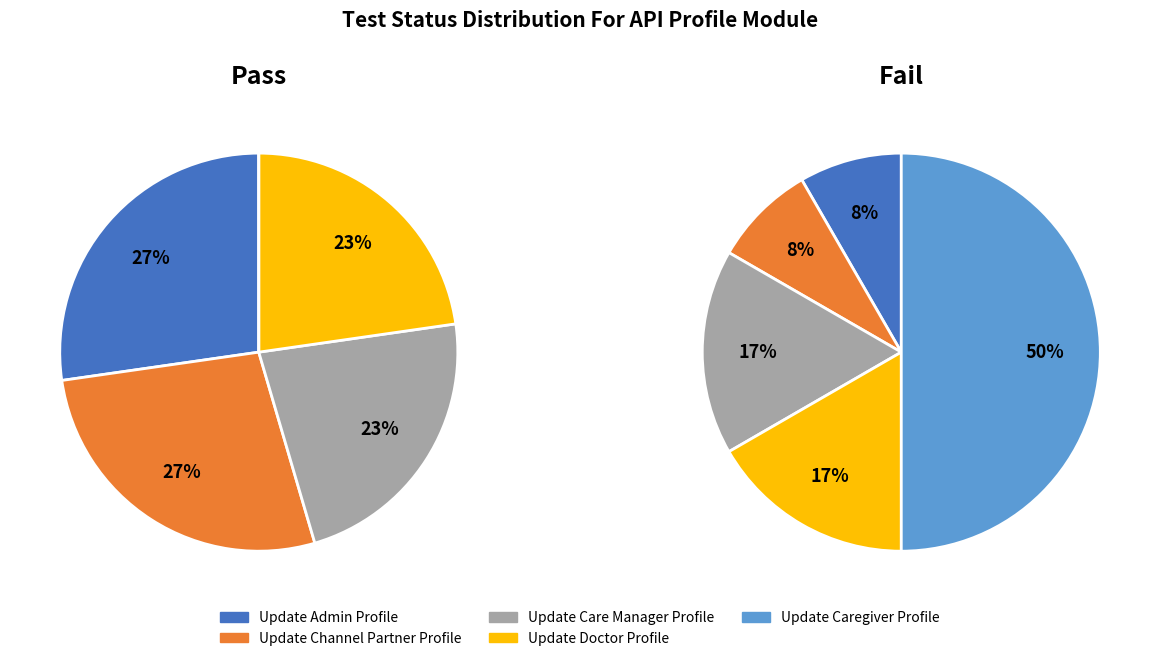

What percentage is the Update Doctor Profile slice, to the nearest percent?

23%